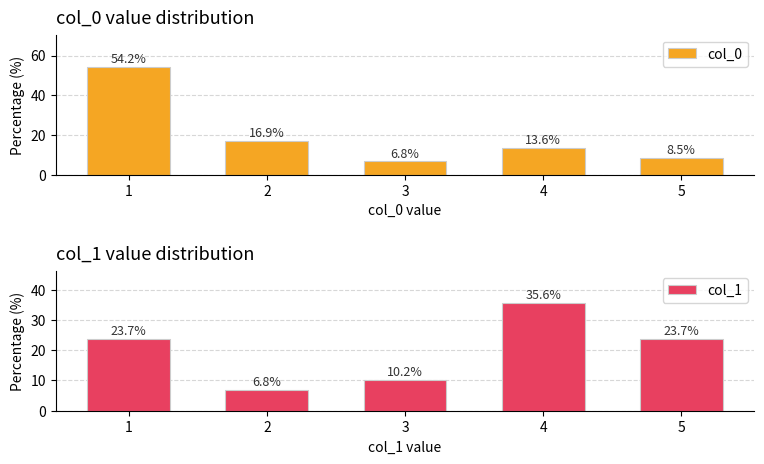

Which series has the largest total across all categories?

col_0